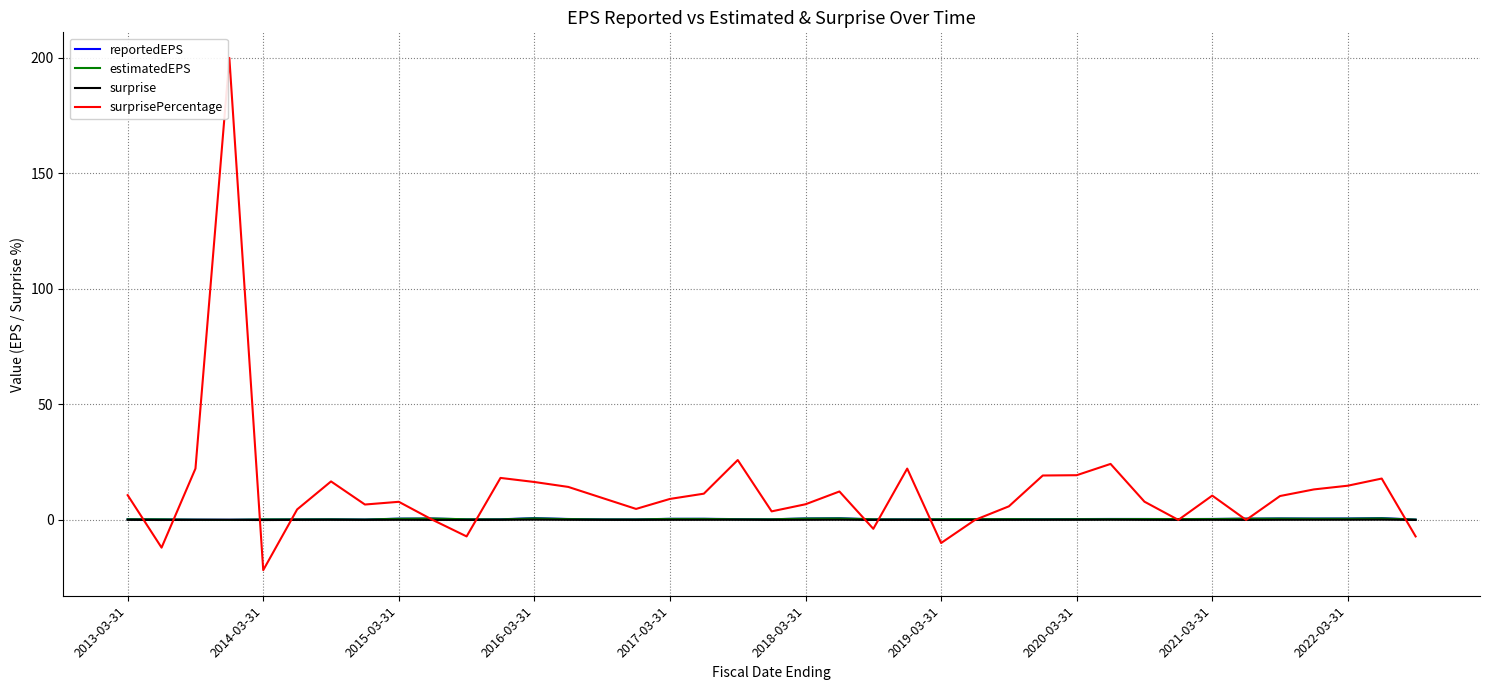

Which series has the largest total across all categories?

surprisePercentage